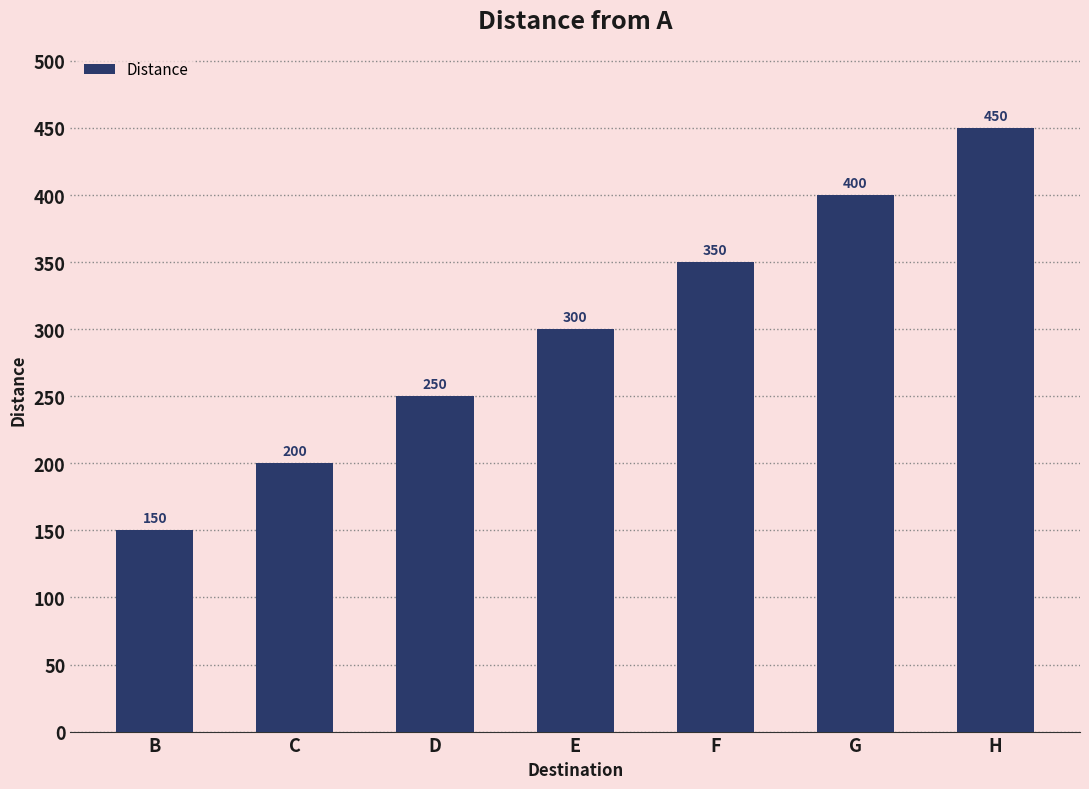

What is the value of the 4th bar from the left?

300